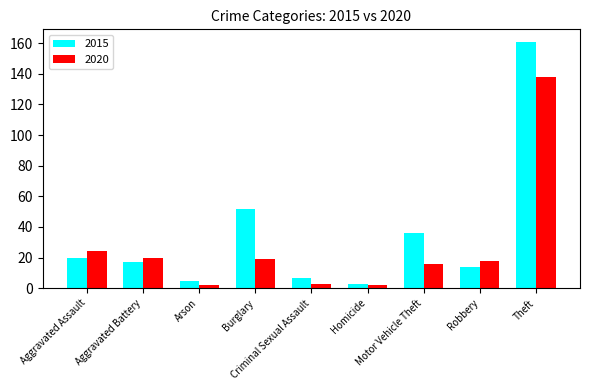

At which category does the chart reach its peak across all series?

Theft